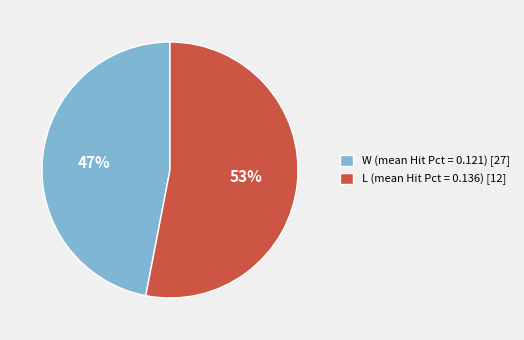

To the nearest percent, what percentage of the pie is W?

47%